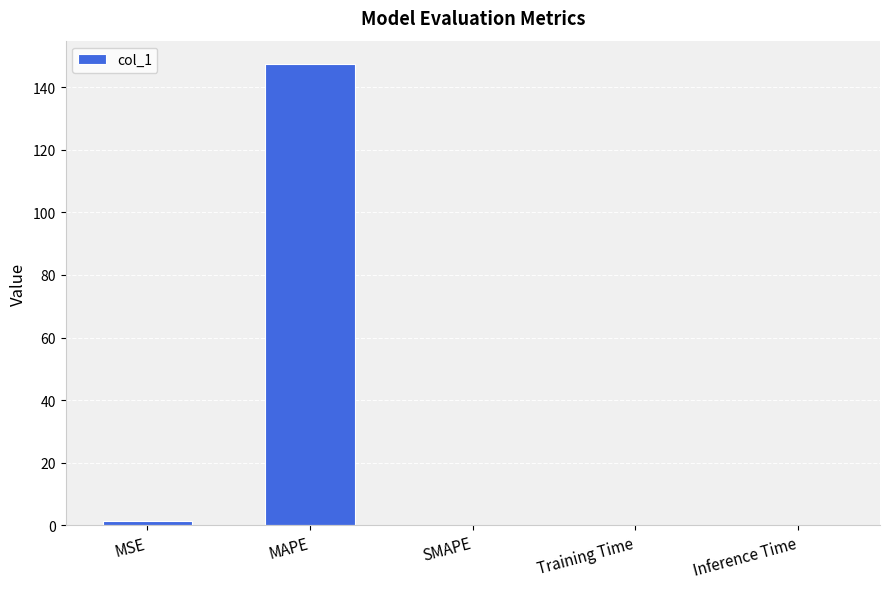

At which category does the chart reach its peak across all series?

MAPE